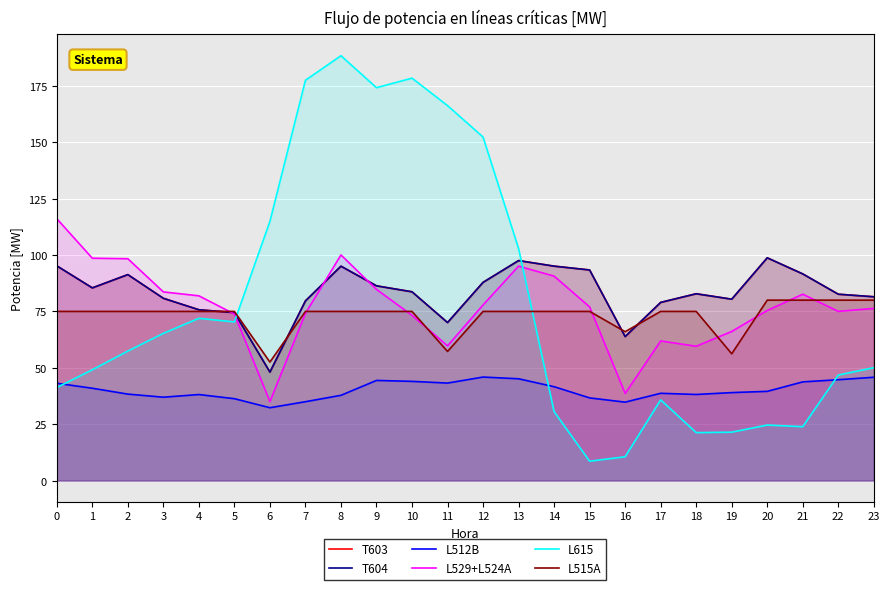

How many intersections are there between L515A and T603?

4